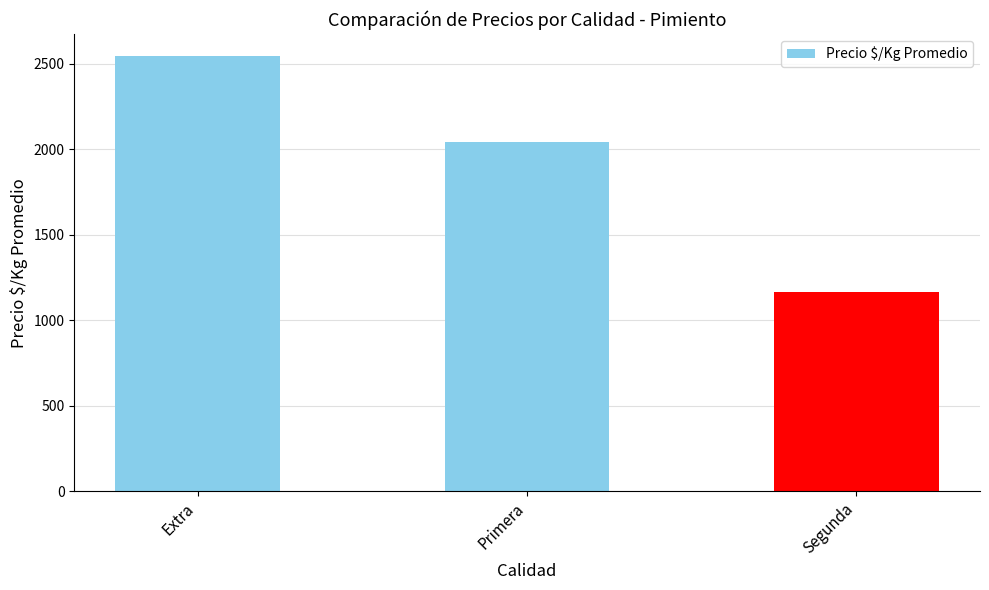

What is the ratio of the value at Extra to the value at Segunda?

2.2